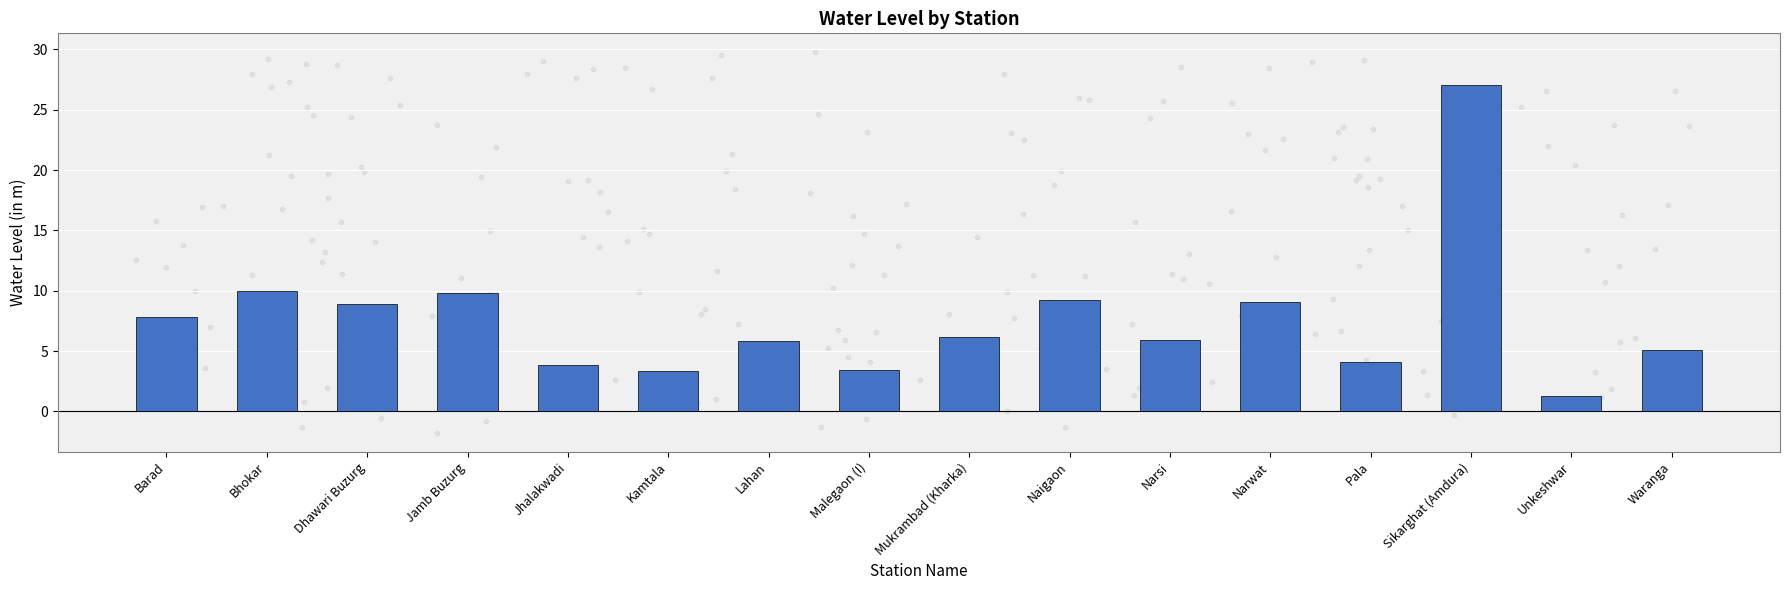

Which has a higher value, Unkeshwar or Dhawari Buzurg?

Dhawari Buzurg